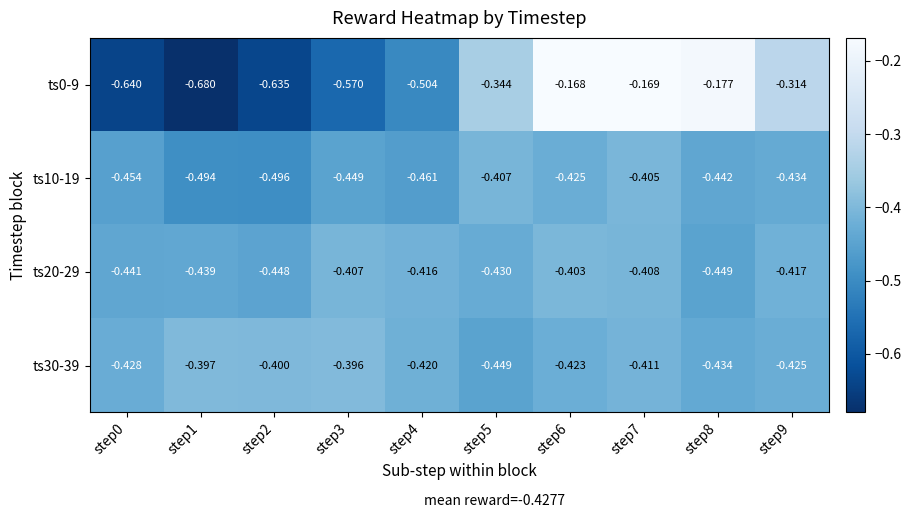

Rank the series by their maximum value, from lowest to highest.

ts10-19, ts20-29, ts30-39, ts0-9